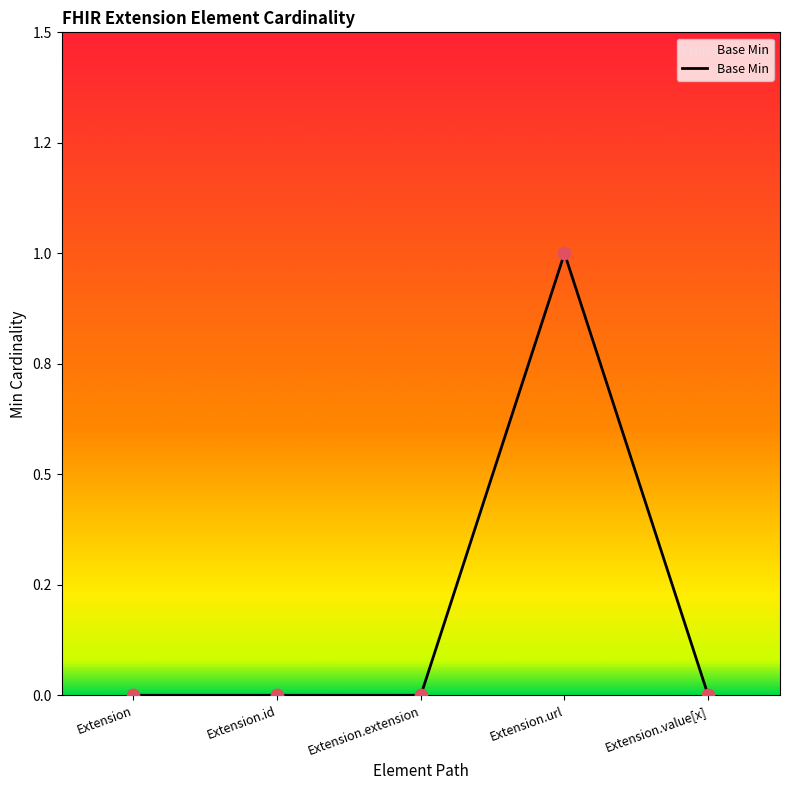

Which has a higher value, Extension or Extension.id?

Extension